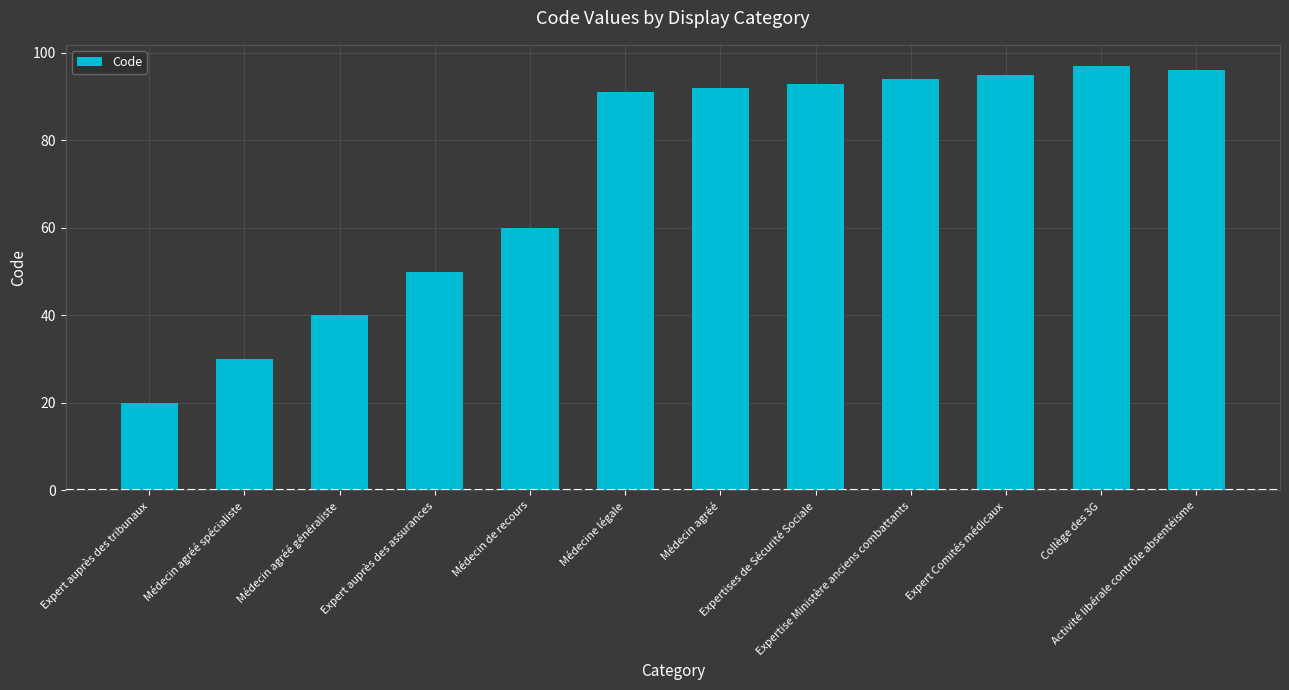

What is the ratio of the value at Expert auprès des tribunaux to the value at Expertise Ministère anciens combattants?

0.2